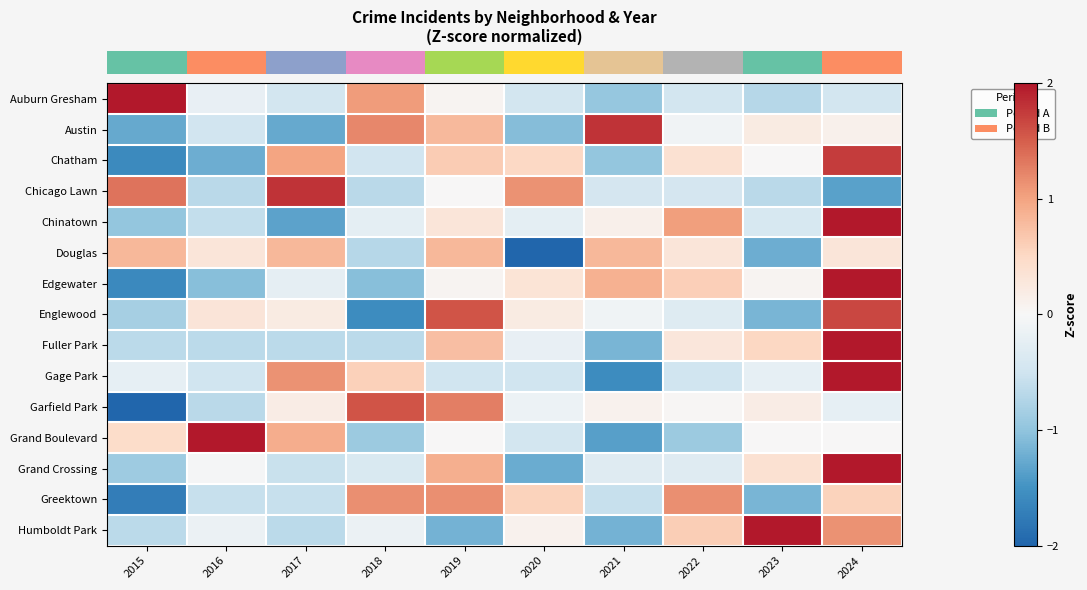

At which category is the sum across all series the highest?

2024